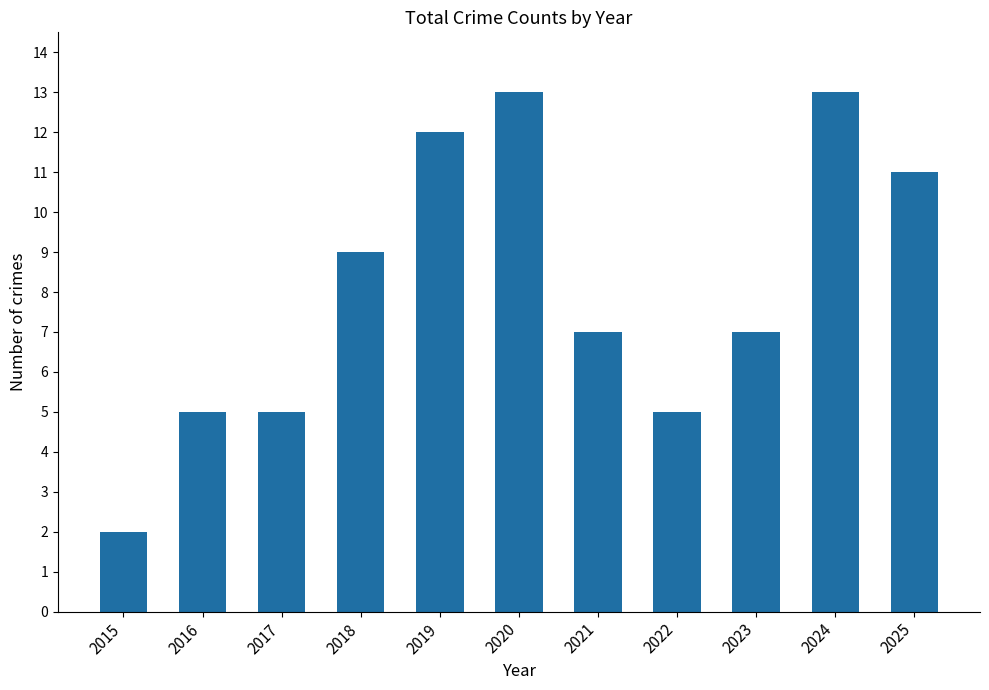

What is the value of the 10th bar from the left?

13